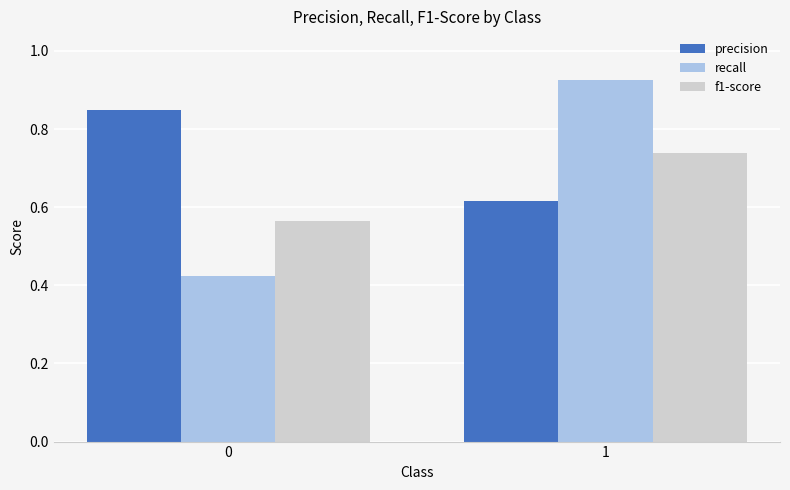

Is the value of precision at 1 greater than the value of recall at 0?

Yes